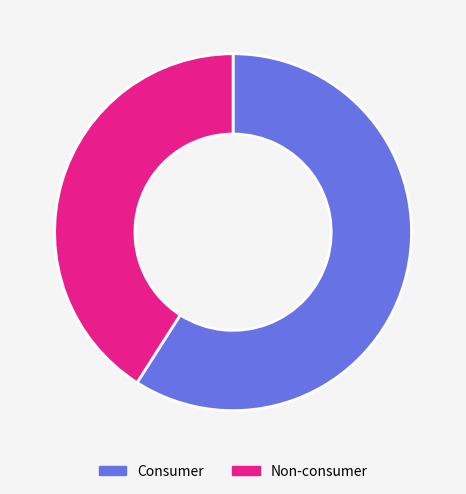

Is Non-consumer the majority of the pie?

No